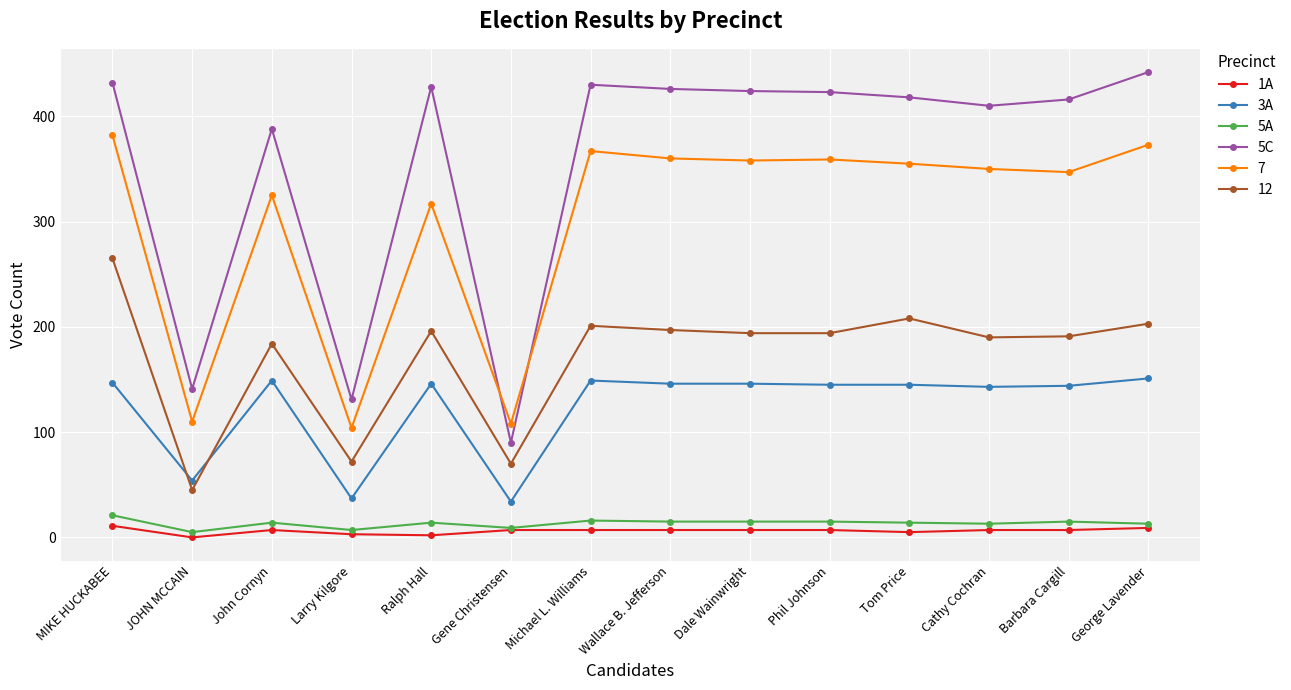

What is the difference between the maximum and second lowest values in the 3A series?

114